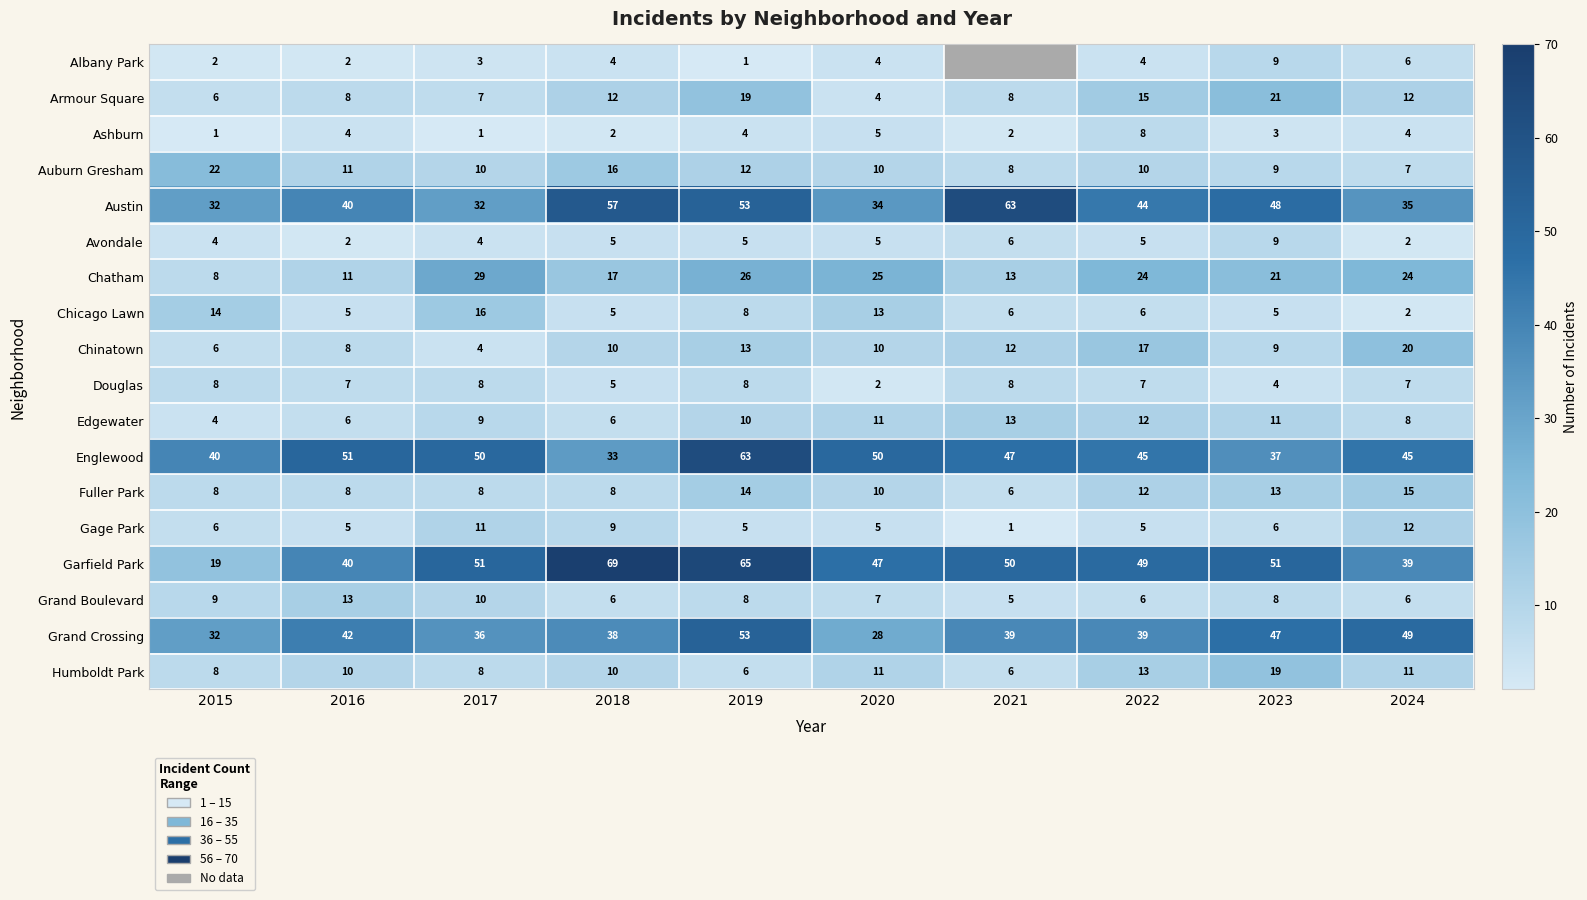

What is the sum of the Garfield Park values at 2021 and 2023?

101